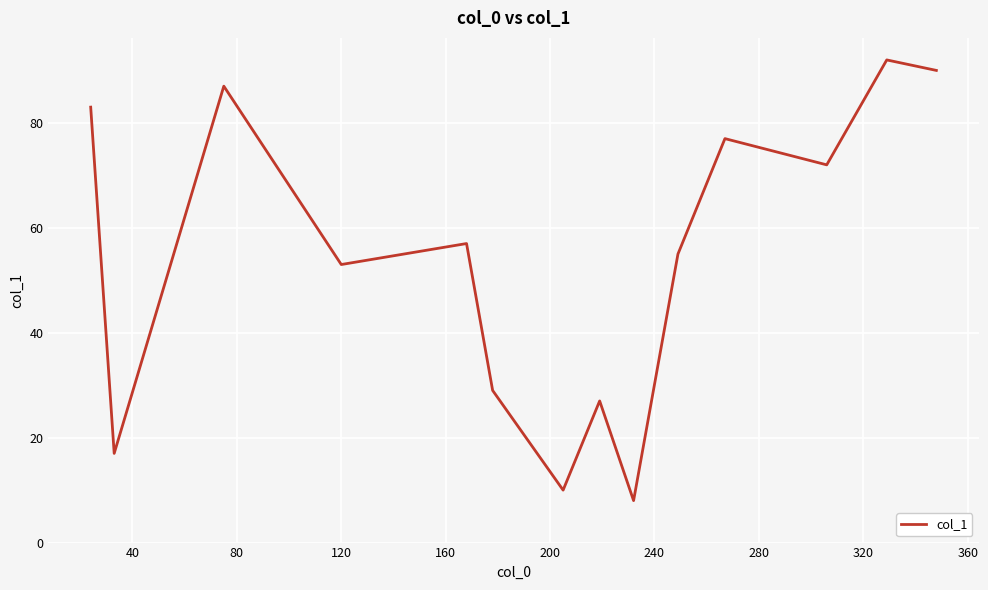

What is the smallest value displayed?

8